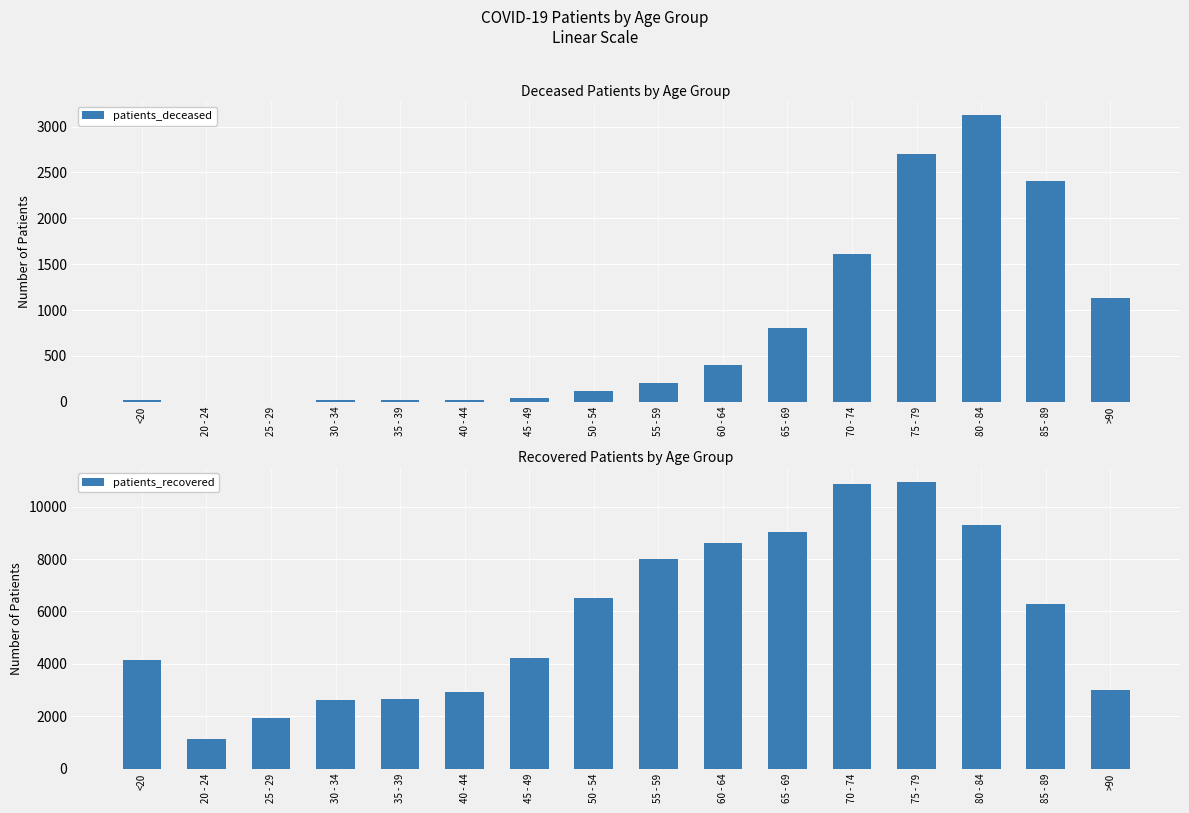

How many series are shown in this chart?

2